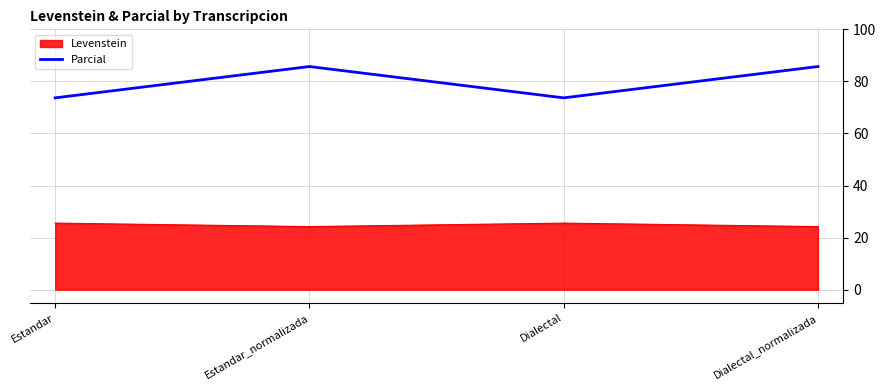

What position from the right is Estandar_normalizada?

3